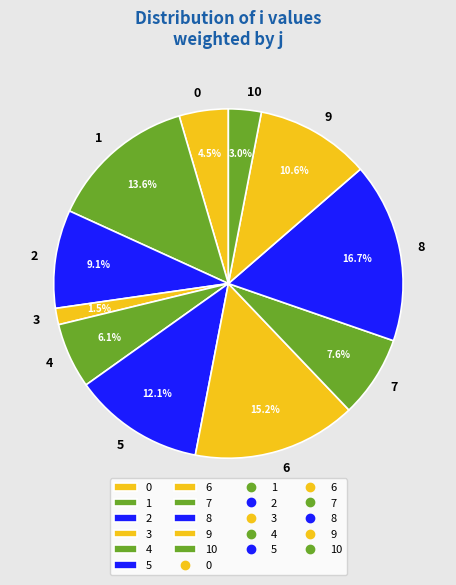

To the nearest percent, what is the difference between the 9 and 8 slice percentages?

6%